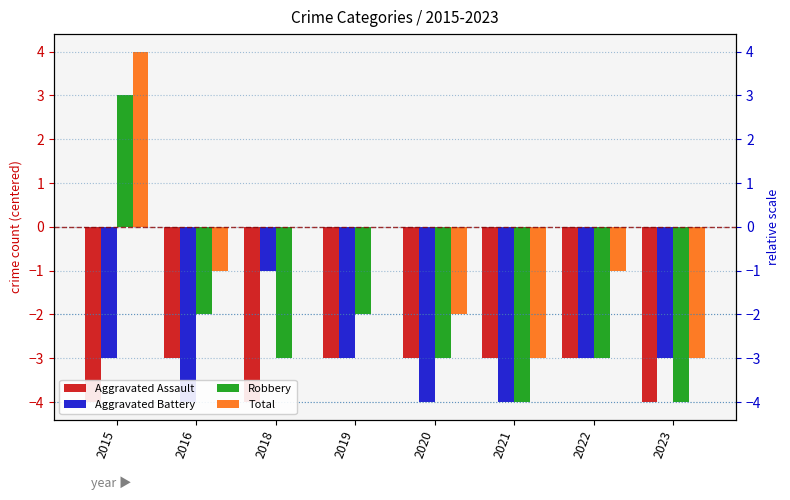

Is it true that Robbery equals -4 at 2023?

True